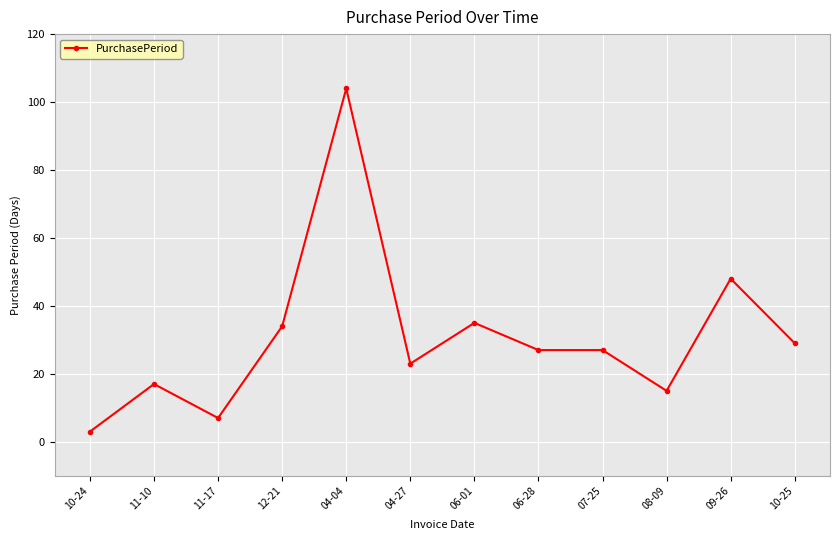

True or false: there are more than 2 points higher than both neighbors.

True